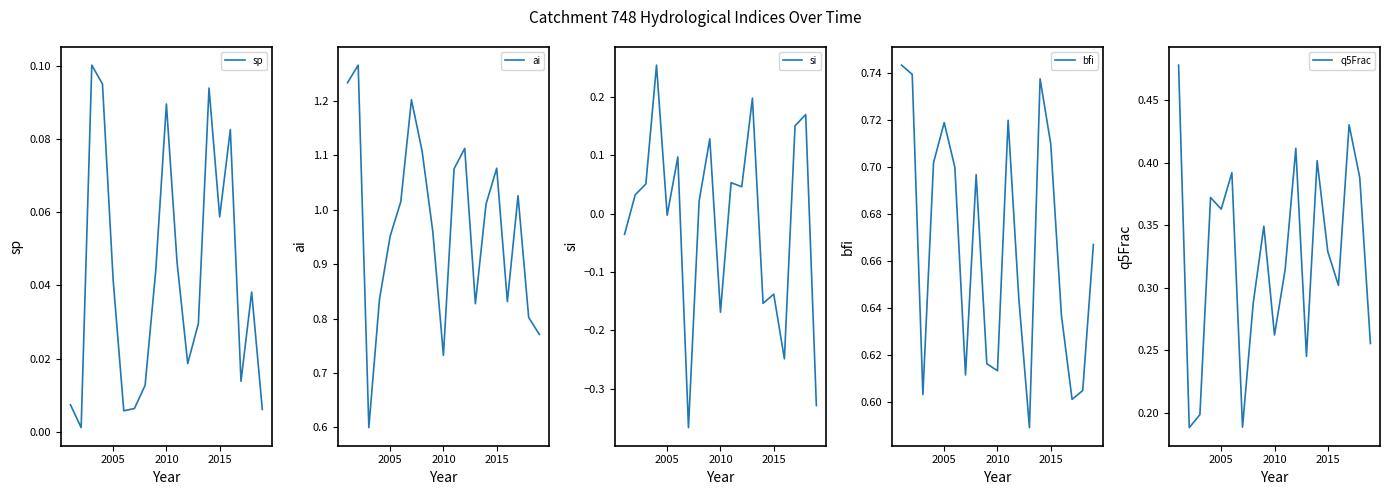

What is the minimum value for ai?

0.6